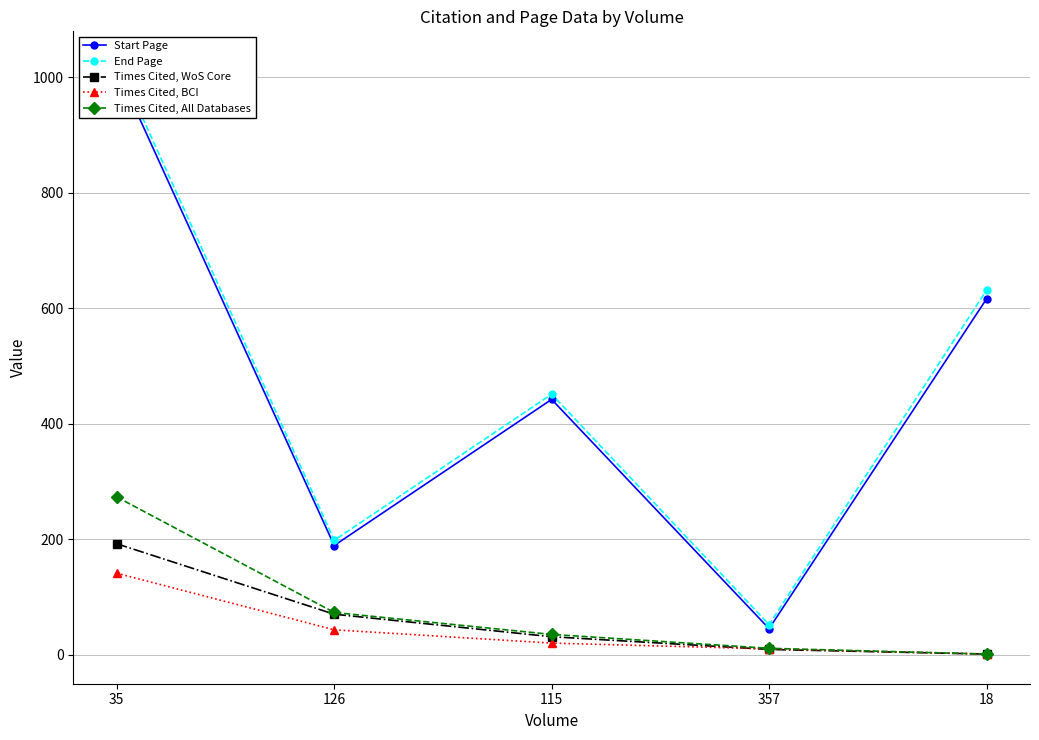

At which label is End Page closest to 540?

115